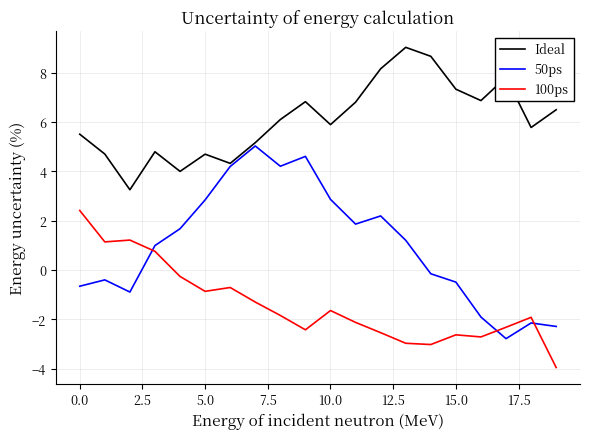

True or false: 50ps and 100ps cross at least once.

True